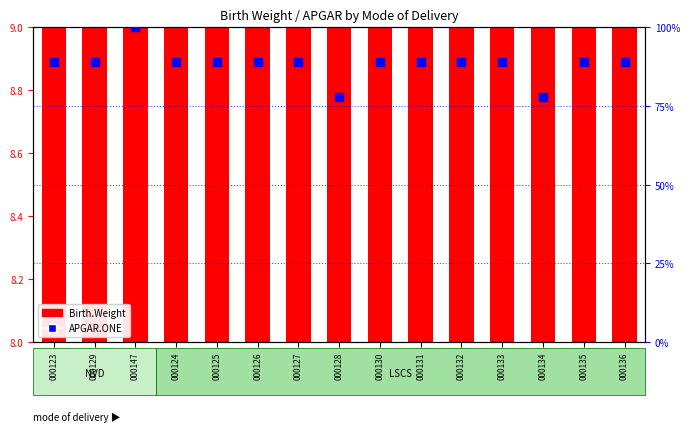

Between 000128 and 000125, which is larger?

000125